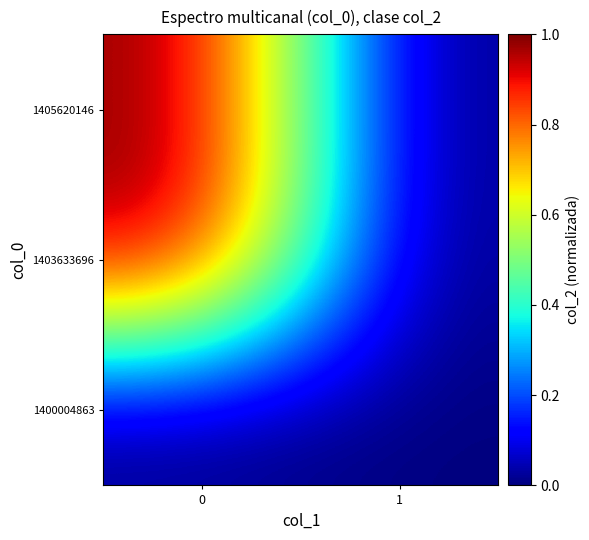

Rank the series at 1 from lowest to highest value.

1400004863, 1403633696, 1405620146